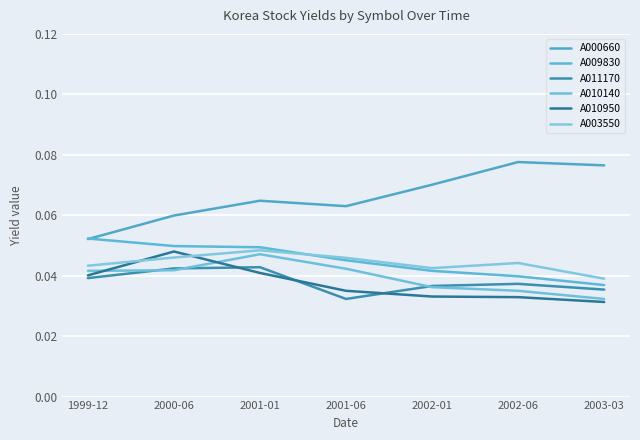

Which series has the largest total across all categories?

A000660